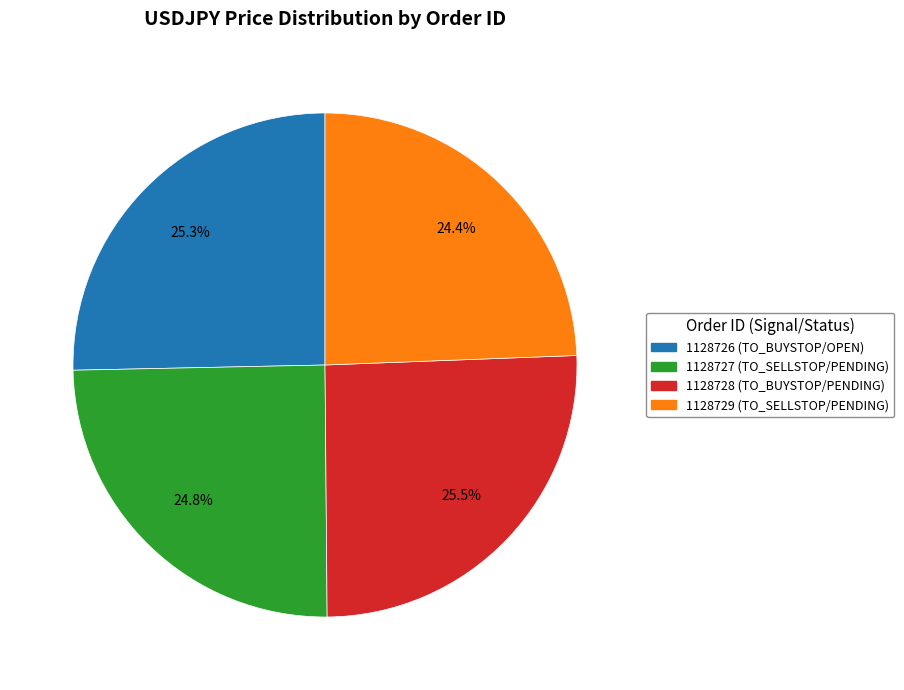

What is the ratio of the value at 1128727 (TO_SELLSTOP/PENDING) to the value at 1128726 (TO_BUYSTOP/OPEN)?

1.0